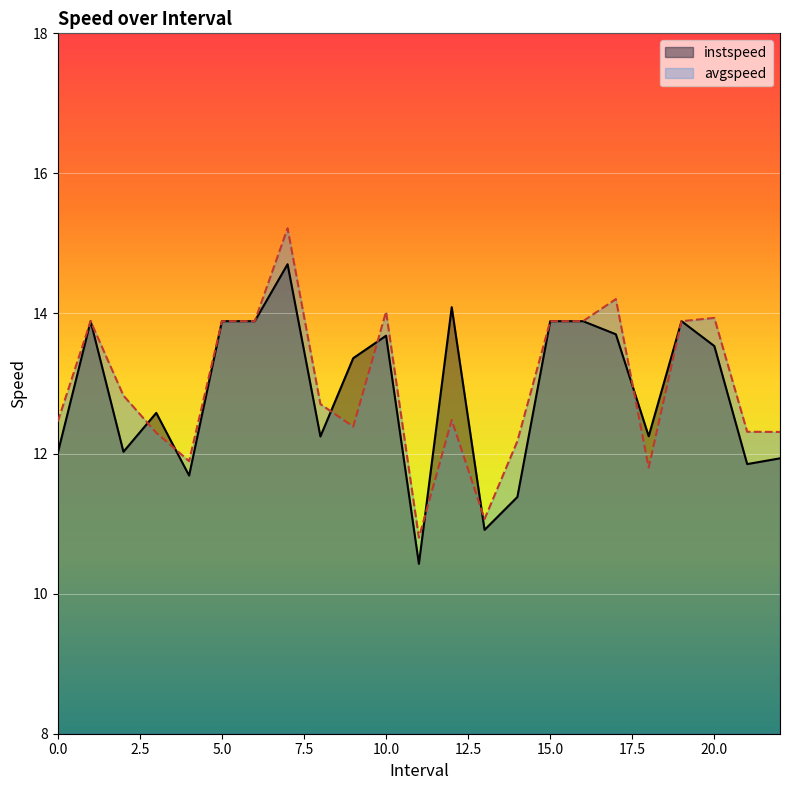

What is the label of the 21st point from the left?

20.0